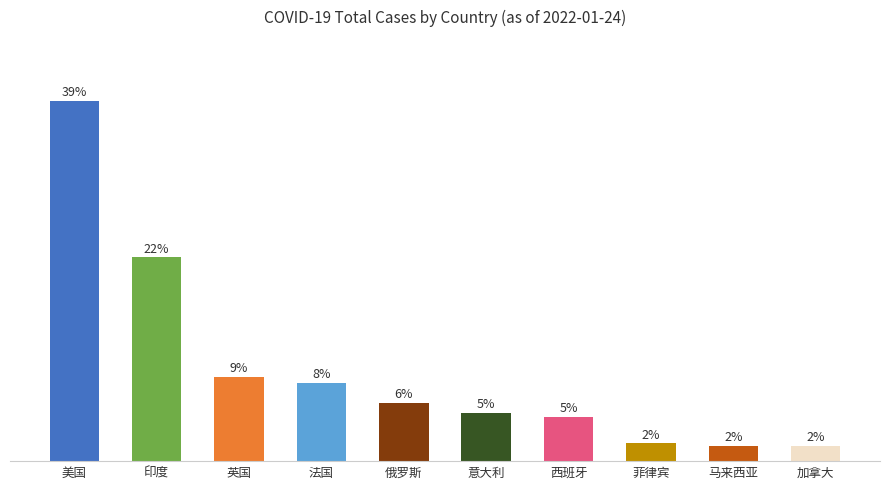

At which label does the data first exceed 6?

美国